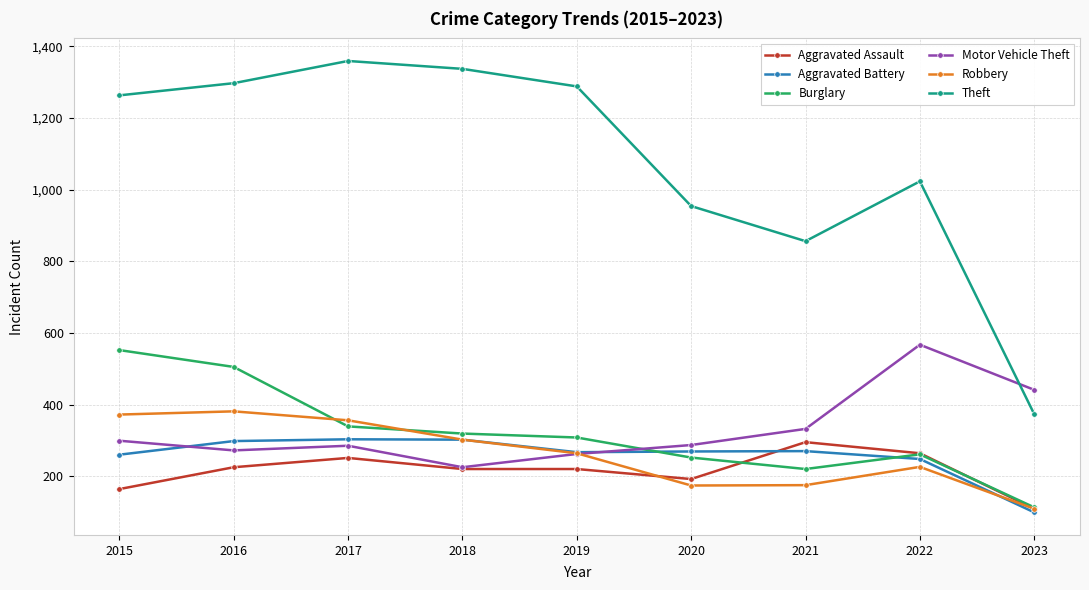

What is the difference between the second highest and minimum values in the Theft series?

964